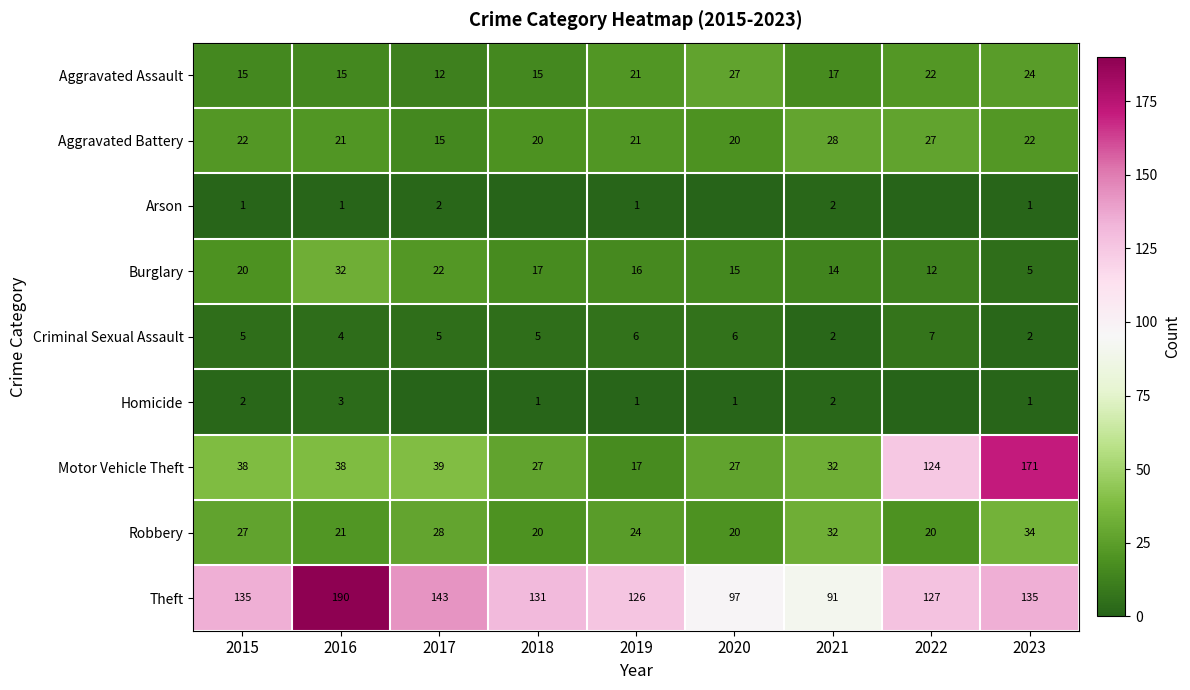

Is it true that Theft equals 131 at 2018?

True